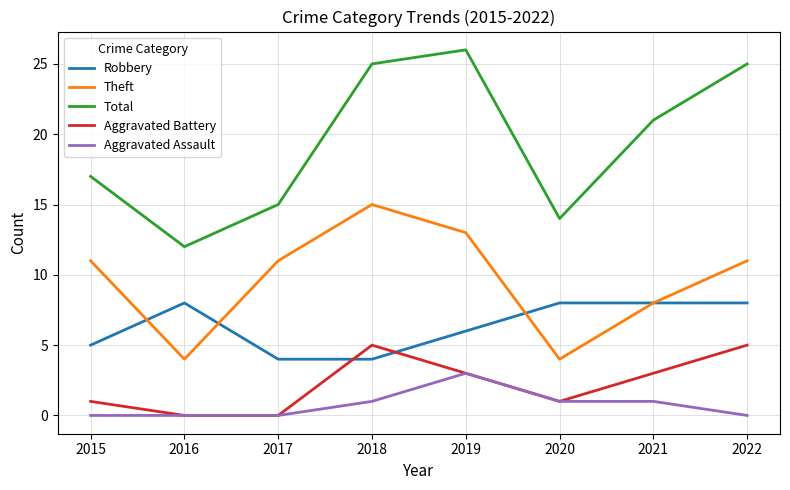

What is the maximum value for Aggravated Assault?

3